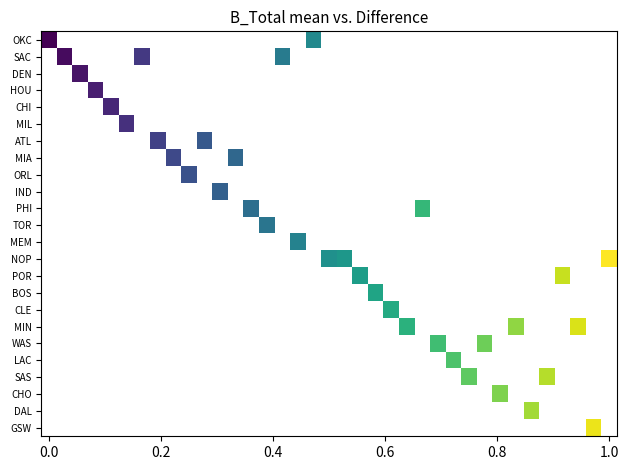

How many categories are shown in the chart?

37